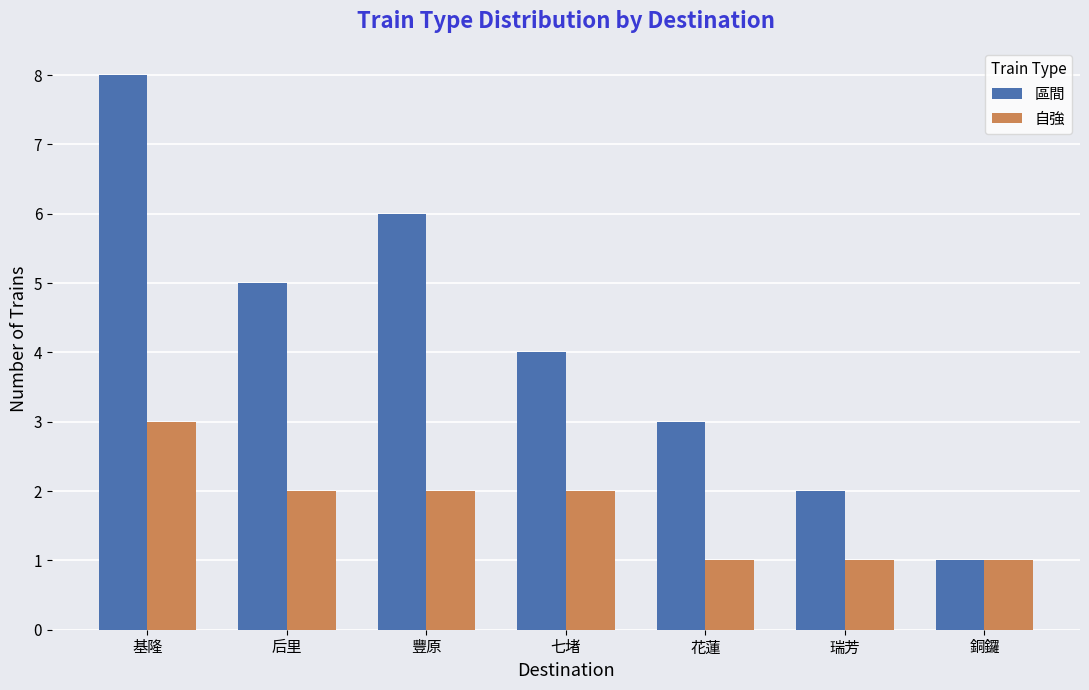

Count the 自強 values in the range 1 to 2.

6